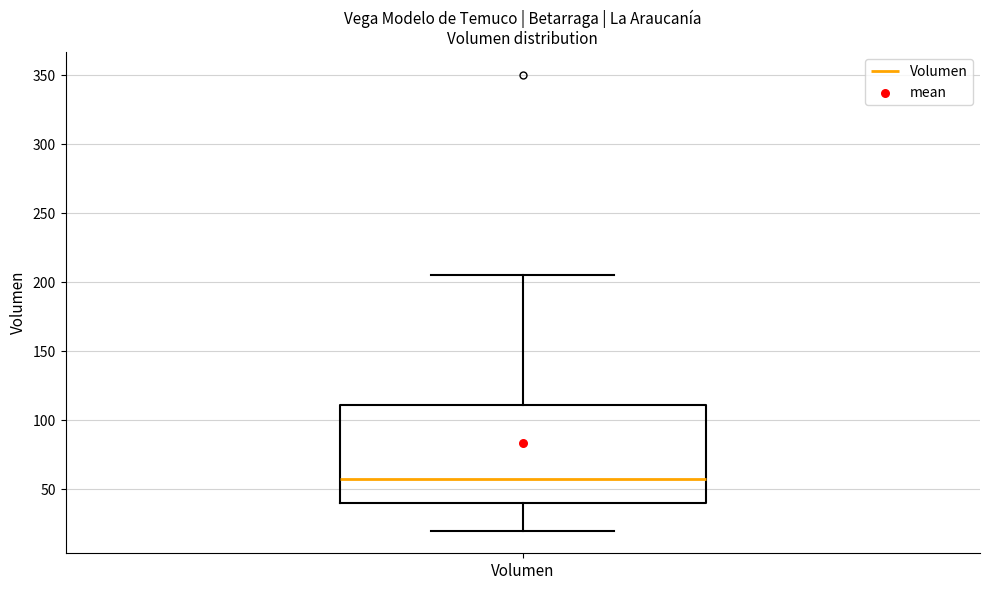

Transcribe this box plot: give where the median line is, the range the box spans, and where the two whiskers end, as read against the y-axis. The values are not printed on the chart, so give them approximately, as read against the axis.

median 60, box 40 to 110, whiskers 20 to 205